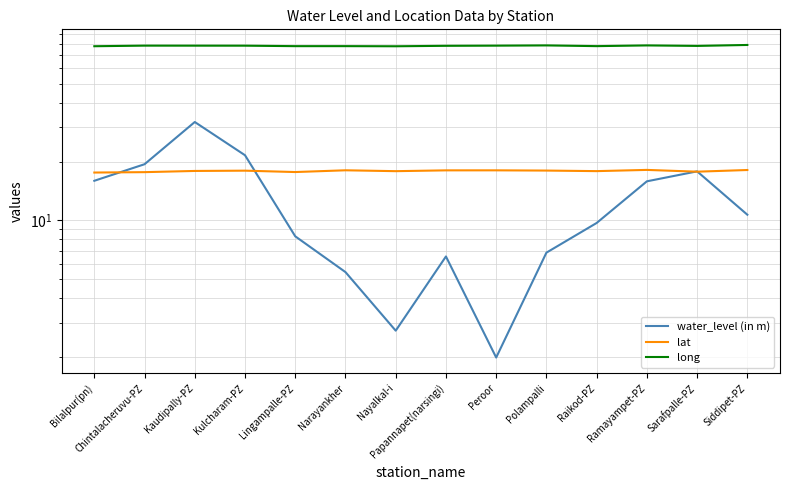

Rank the categories by water_level (in m) value from lowest to highest.

Peroor, Nayalkal-i, Narayankher, Papannapet(narsingi), Polampalli, Lingampalle-PZ, Raikod-PZ, Siddipet-PZ, Ramayampet-PZ, Bilalpur(pn), Sarafpalle-PZ, Chintalacheruvu-PZ, Kulcharam-PZ, Kaudipally-PZ